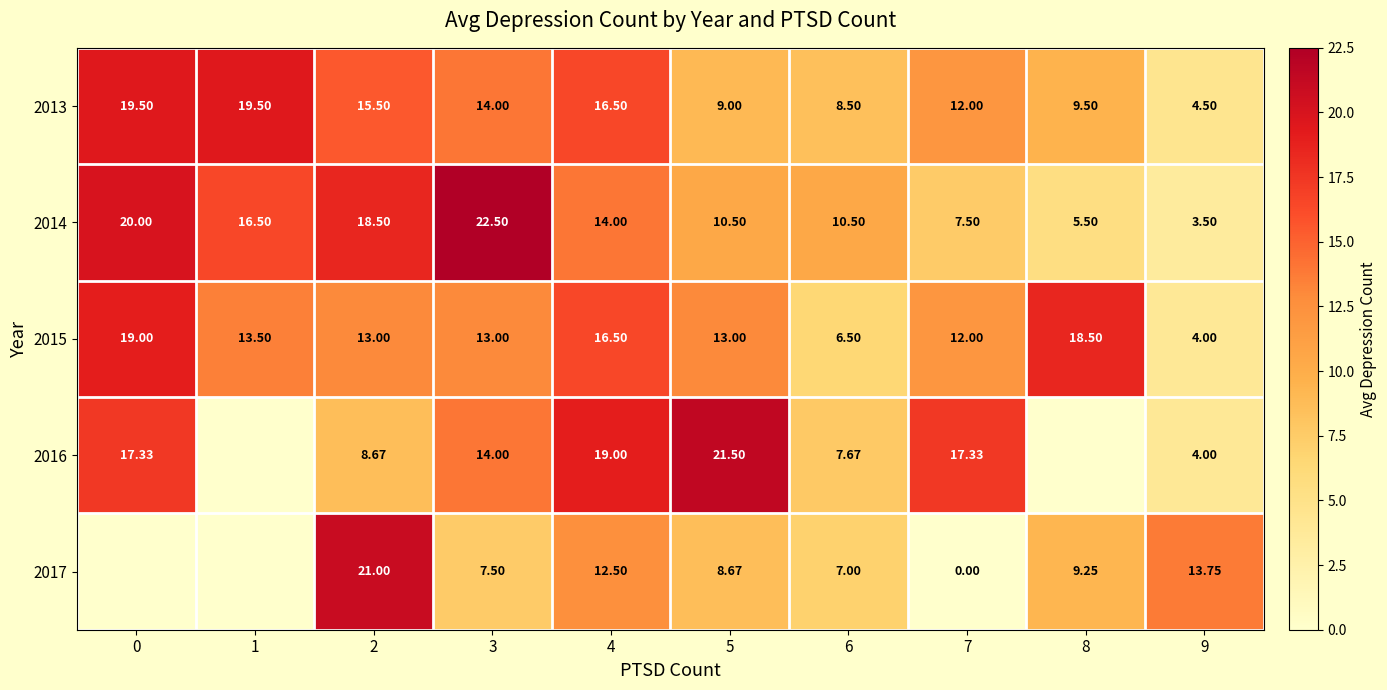

How many data points does each series have?

10